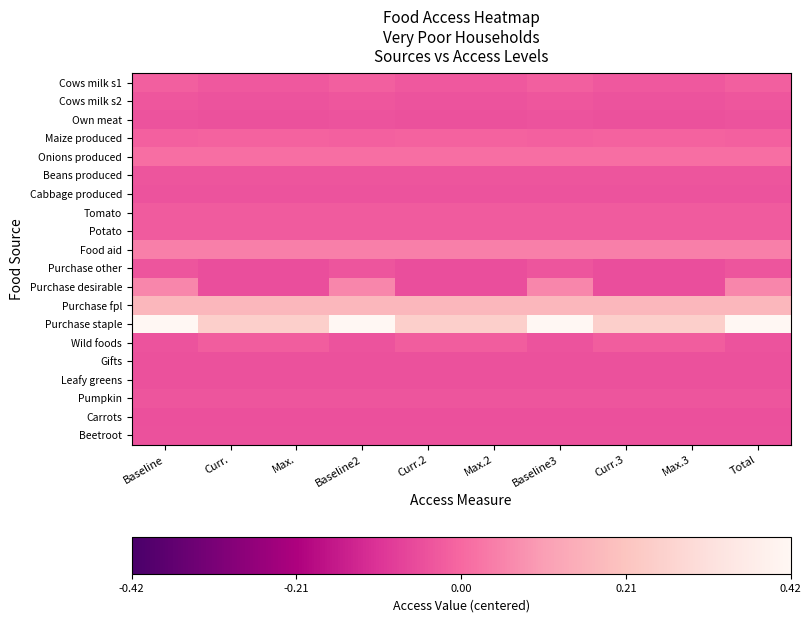

Reading left to right, extract all data points from this chart.

Cows milk s1: Baseline=-0.0	Curr.=-0.0	Max.=-0.0	Baseline2=-0.0	Curr.2=-0.0	Max.2=-0.0	Baseline3=-0.0	Curr.3=-0.0	Max.3=-0.0	Total=-0.0
Cows milk s2: Baseline=-0.0	Curr.=-0.0	Max.=-0.0	Baseline2=-0.0	Curr.2=-0.0	Max.2=-0.0	Baseline3=-0.0	Curr.3=-0.0	Max.3=-0.0	Total=-0.0
Own meat: Baseline=-0.0	Curr.=-0.0	Max.=-0.0	Baseline2=-0.0	Curr.2=-0.0	Max.2=-0.0	Baseline3=-0.0	Curr.3=-0.0	Max.3=-0.0	Total=-0.0
Maize produced: Baseline=-0.0	Curr.=-0.0	Max.=-0.0	Baseline2=-0.0	Curr.2=-0.0	Max.2=-0.0	Baseline3=-0.0	Curr.3=-0.0	Max.3=-0.0	Total=-0.0
Onions produced: Baseline=0.0	Curr.=0.0	Max.=0.0	Baseline2=0.0	Curr.2=0.0	Max.2=0.0	Baseline3=0.0	Curr.3=0.0	Max.3=0.0	Total=0.0
Beans produced: Baseline=-0.0	Curr.=-0.0	Max.=-0.0	Baseline2=-0.0	Curr.2=-0.0	Max.2=-0.0	Baseline3=-0.0	Curr.3=-0.0	Max.3=-0.0	Total=-0.0
Cabbage produced: Baseline=-0.0	Curr.=-0.0	Max.=-0.0	Baseline2=-0.0	Curr.2=-0.0	Max.2=-0.0	Baseline3=-0.0	Curr.3=-0.0	Max.3=-0.0	Total=-0.0
Tomato: Baseline=-0.0	Curr.=-0.0	Max.=-0.0	Baseline2=-0.0	Curr.2=-0.0	Max.2=-0.0	Baseline3=-0.0	Curr.3=-0.0	Max.3=-0.0	Total=-0.0
Potato: Baseline=-0.0	Curr.=-0.0	Max.=-0.0	Baseline2=-0.0	Curr.2=-0.0	Max.2=-0.0	Baseline3=-0.0	Curr.3=-0.0	Max.3=-0.0	Total=-0.0
Food aid: Baseline=0.0	Curr.=0.0	Max.=0.0	Baseline2=0.0	Curr.2=0.0	Max.2=0.0	Baseline3=0.0	Curr.3=0.0	Max.3=0.0	Total=0.0
Purchase other: Baseline=-0.0	Curr.=-0.0	Max.=-0.0	Baseline2=-0.0	Curr.2=-0.0	Max.2=-0.0	Baseline3=-0.0	Curr.3=-0.0	Max.3=-0.0	Total=-0.0
Purchase desirable: Baseline=0.1	Curr.=-0.0	Max.=-0.0	Baseline2=0.1	Curr.2=-0.0	Max.2=-0.0	Baseline3=0.1	Curr.3=-0.0	Max.3=-0.0	Total=0.1
Purchase fpl: Baseline=0.2	Curr.=0.2	Max.=0.2	Baseline2=0.2	Curr.2=0.2	Max.2=0.2	Baseline3=0.2	Curr.3=0.2	Max.3=0.2	Total=0.2
Purchase staple: Baseline=0.4	Curr.=0.3	Max.=0.3	Baseline2=0.4	Curr.2=0.3	Max.2=0.3	Baseline3=0.4	Curr.3=0.3	Max.3=0.3	Total=0.4
Wild foods: Baseline=-0.0	Curr.=-0.0	Max.=-0.0	Baseline2=-0.0	Curr.2=-0.0	Max.2=-0.0	Baseline3=-0.0	Curr.3=-0.0	Max.3=-0.0	Total=-0.0
Gifts: Baseline=-0.0	Curr.=-0.0	Max.=-0.0	Baseline2=-0.0	Curr.2=-0.0	Max.2=-0.0	Baseline3=-0.0	Curr.3=-0.0	Max.3=-0.0	Total=-0.0
Leafy greens: Baseline=-0.0	Curr.=-0.0	Max.=-0.0	Baseline2=-0.0	Curr.2=-0.0	Max.2=-0.0	Baseline3=-0.0	Curr.3=-0.0	Max.3=-0.0	Total=-0.0
Pumpkin: Baseline=-0.0	Curr.=-0.0	Max.=-0.0	Baseline2=-0.0	Curr.2=-0.0	Max.2=-0.0	Baseline3=-0.0	Curr.3=-0.0	Max.3=-0.0	Total=-0.0
Carrots: Baseline=-0.0	Curr.=-0.0	Max.=-0.0	Baseline2=-0.0	Curr.2=-0.0	Max.2=-0.0	Baseline3=-0.0	Curr.3=-0.0	Max.3=-0.0	Total=-0.0
Beetroot: Baseline=-0.0	Curr.=-0.0	Max.=-0.0	Baseline2=-0.0	Curr.2=-0.0	Max.2=-0.0	Baseline3=-0.0	Curr.3=-0.0	Max.3=-0.0	Total=-0.0